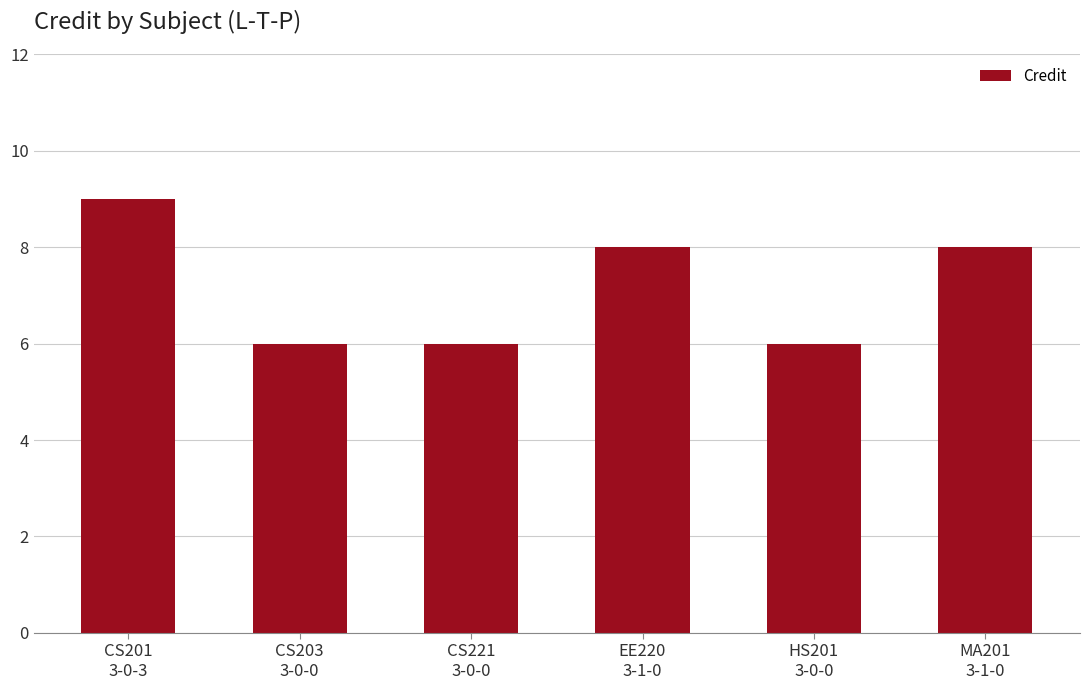

What is the value of the 1st bar from the left?

9